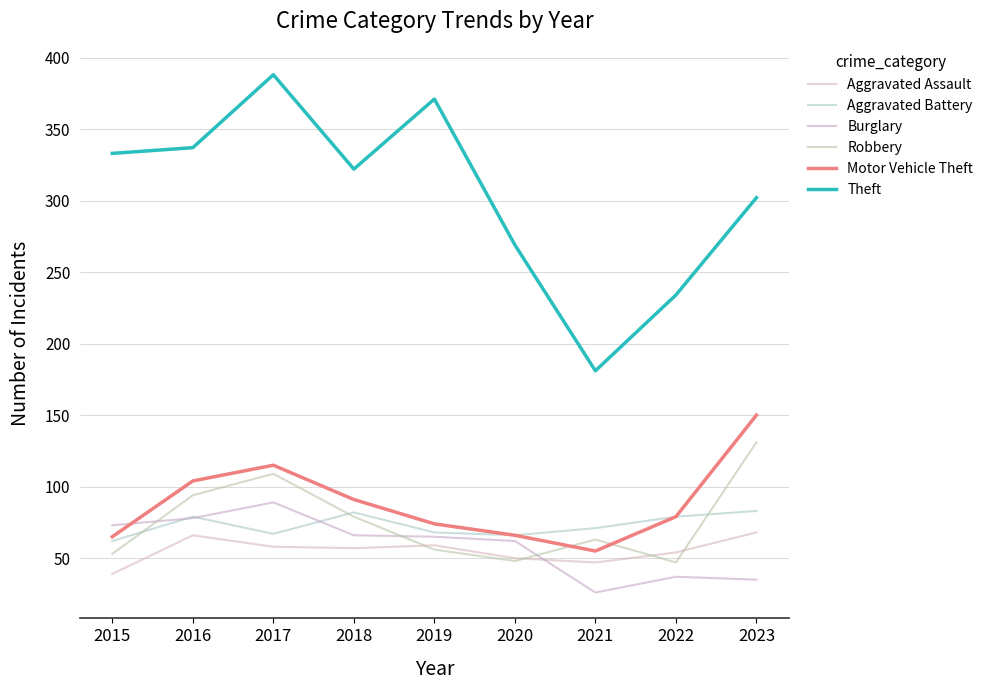

True or false: Robbery has a value of 131 at 2023.

True